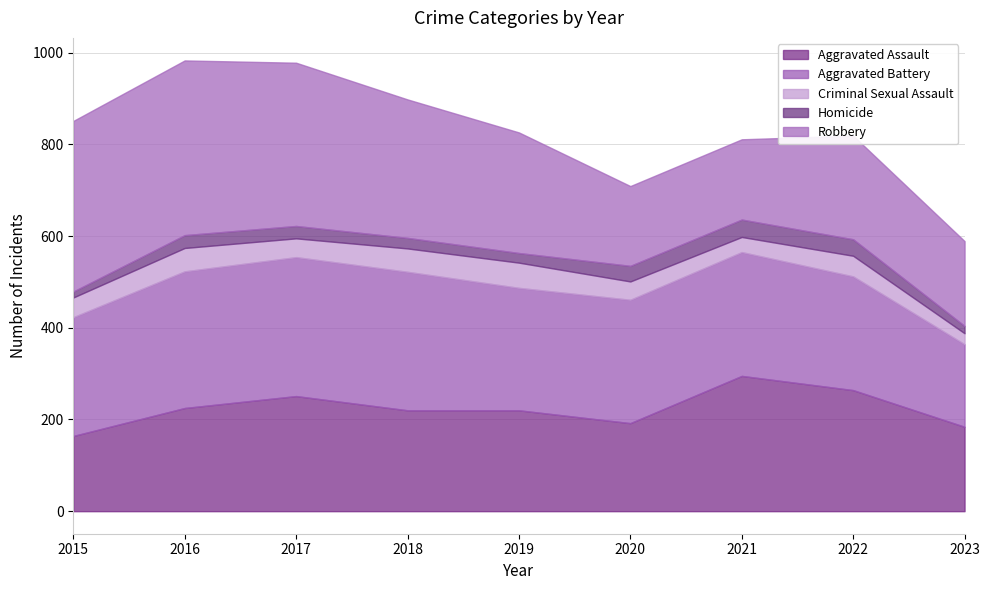

What is the difference between the Robbery values at 2021 and 2016?

206